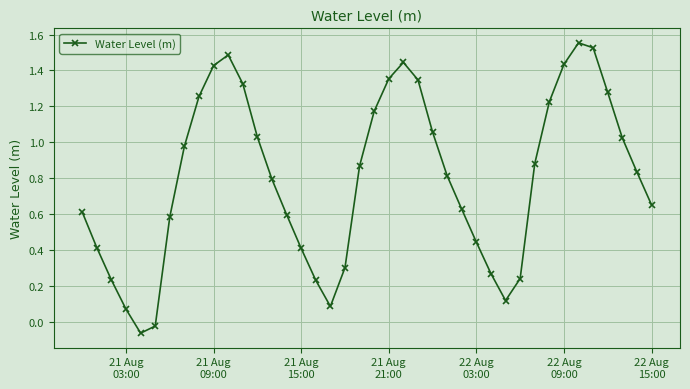

How many interior local peaks (higher than both neighbors) does the data have?

3